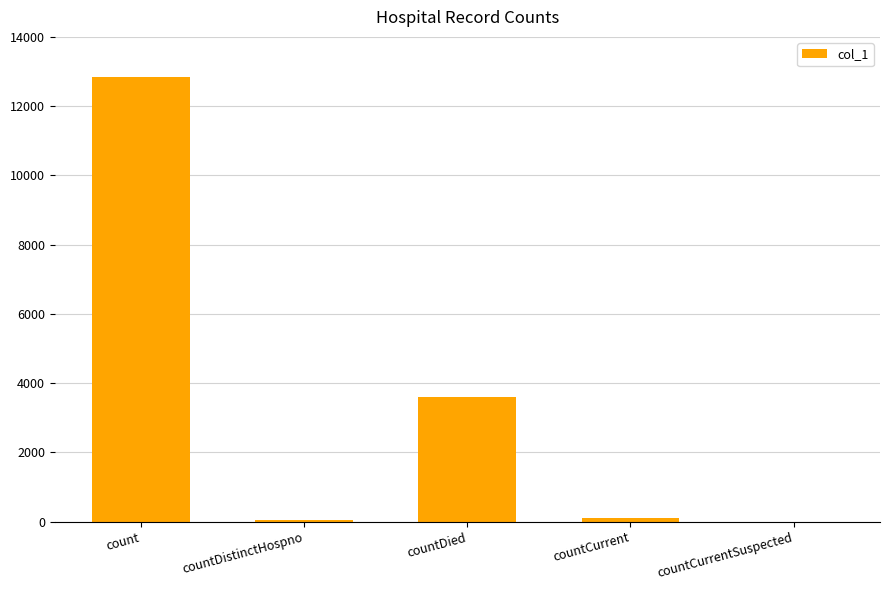

Between countCurrentSuspected and count, which is larger?

count